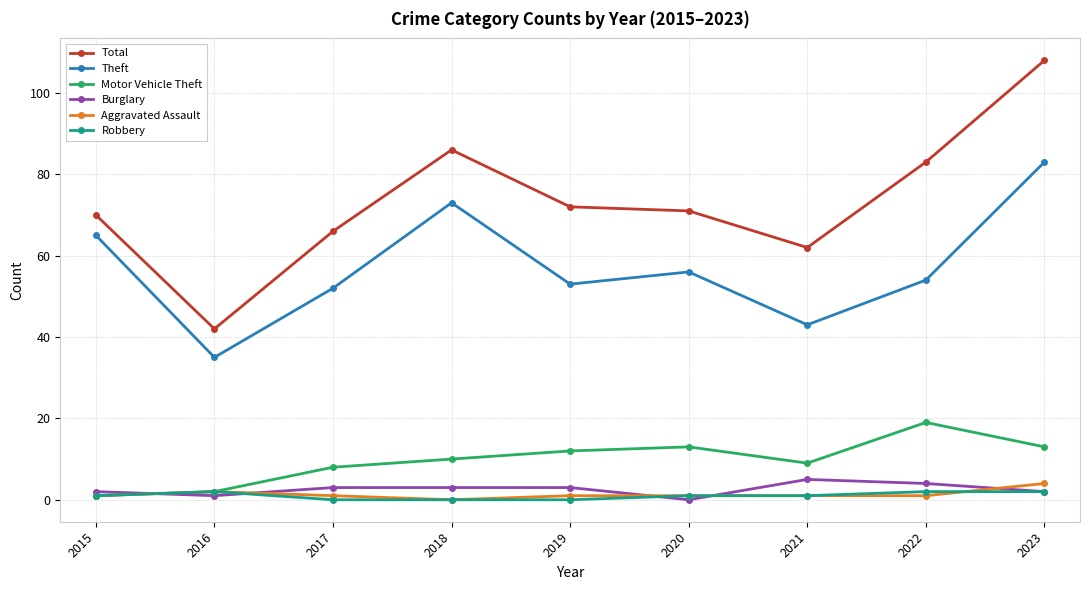

Reading left to right, extract all data points from this chart.

Total: 70	42	66	86	72	71	62	83	108
Theft: 65	35	52	73	53	56	43	54	83
Motor Vehicle Theft: 1	2	8	10	12	13	9	19	13
Burglary: 2	1	3	3	3	0	5	4	2
Aggravated Assault: 1	2	1	0	1	1	1	1	4
Robbery: 1	2	0	0	0	1	1	2	2